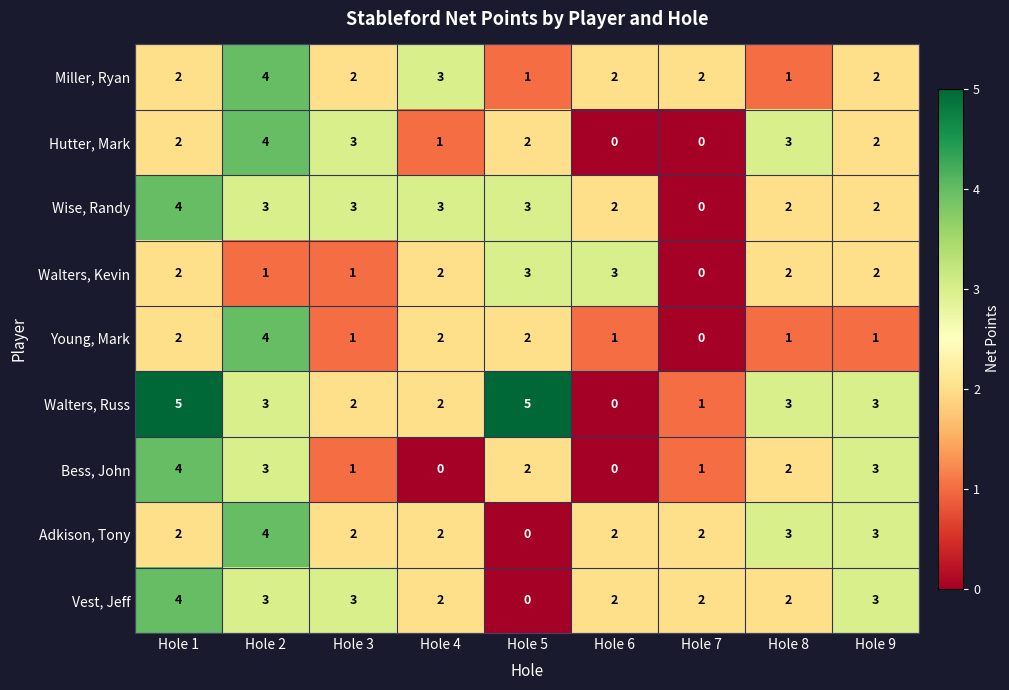

Which series has the widest spread of values?

Walters, Russ